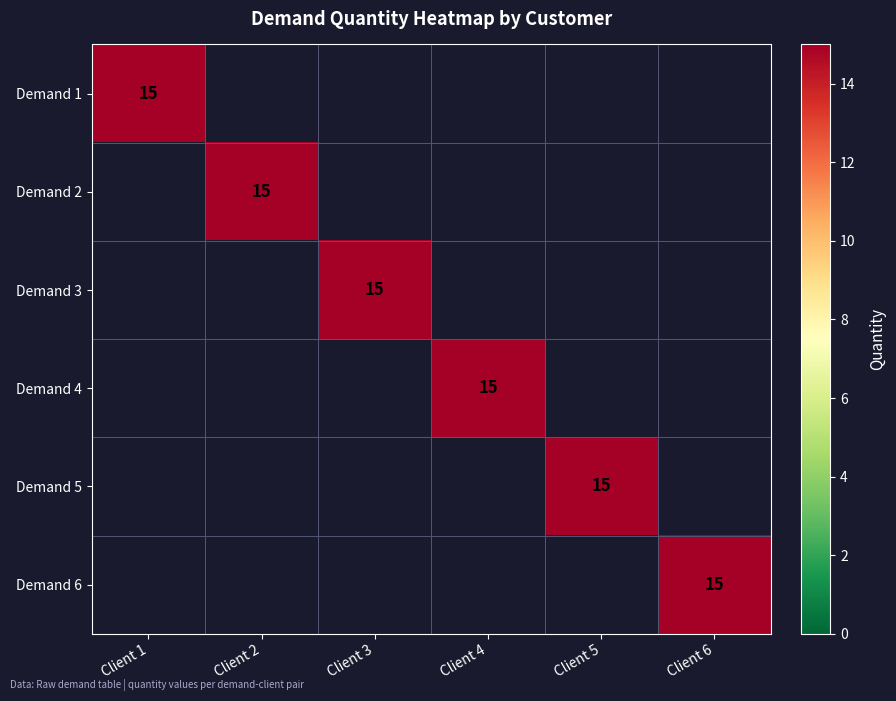

Which category has the lowest value across all series?

Client 2